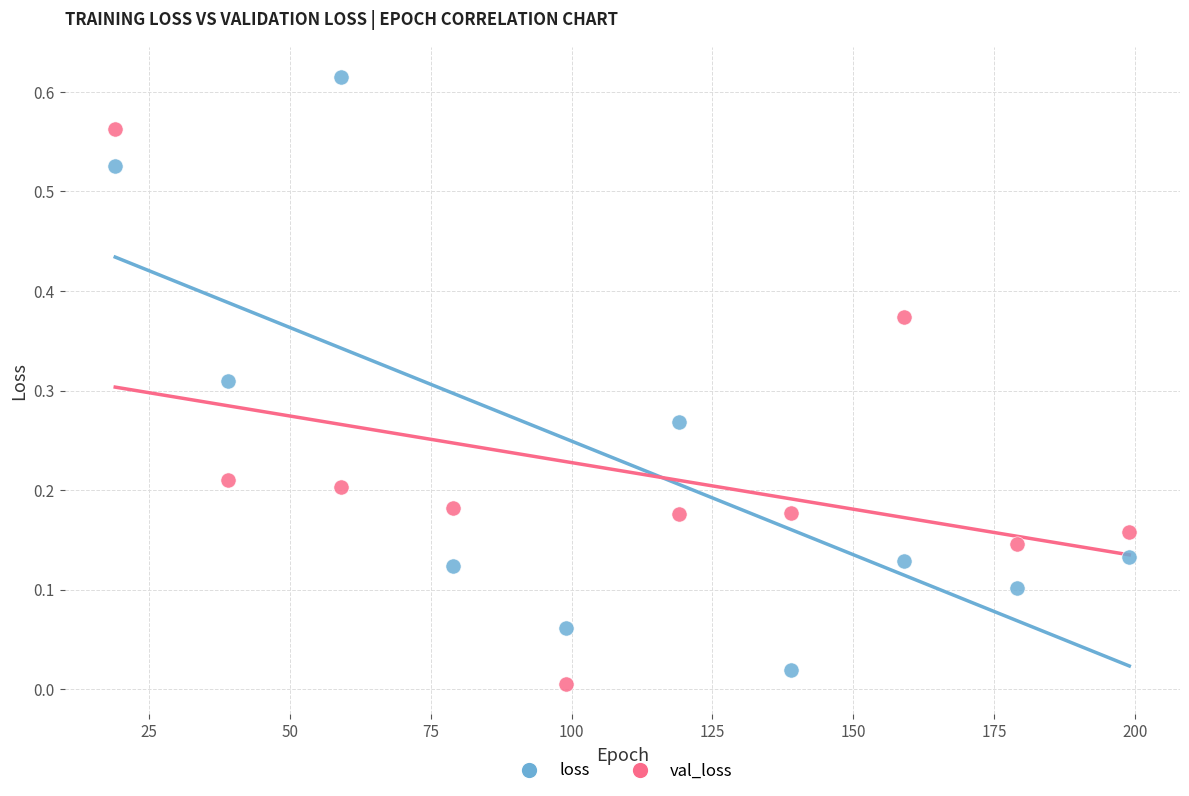

What are all the series names shown in the legend?

loss, val_loss